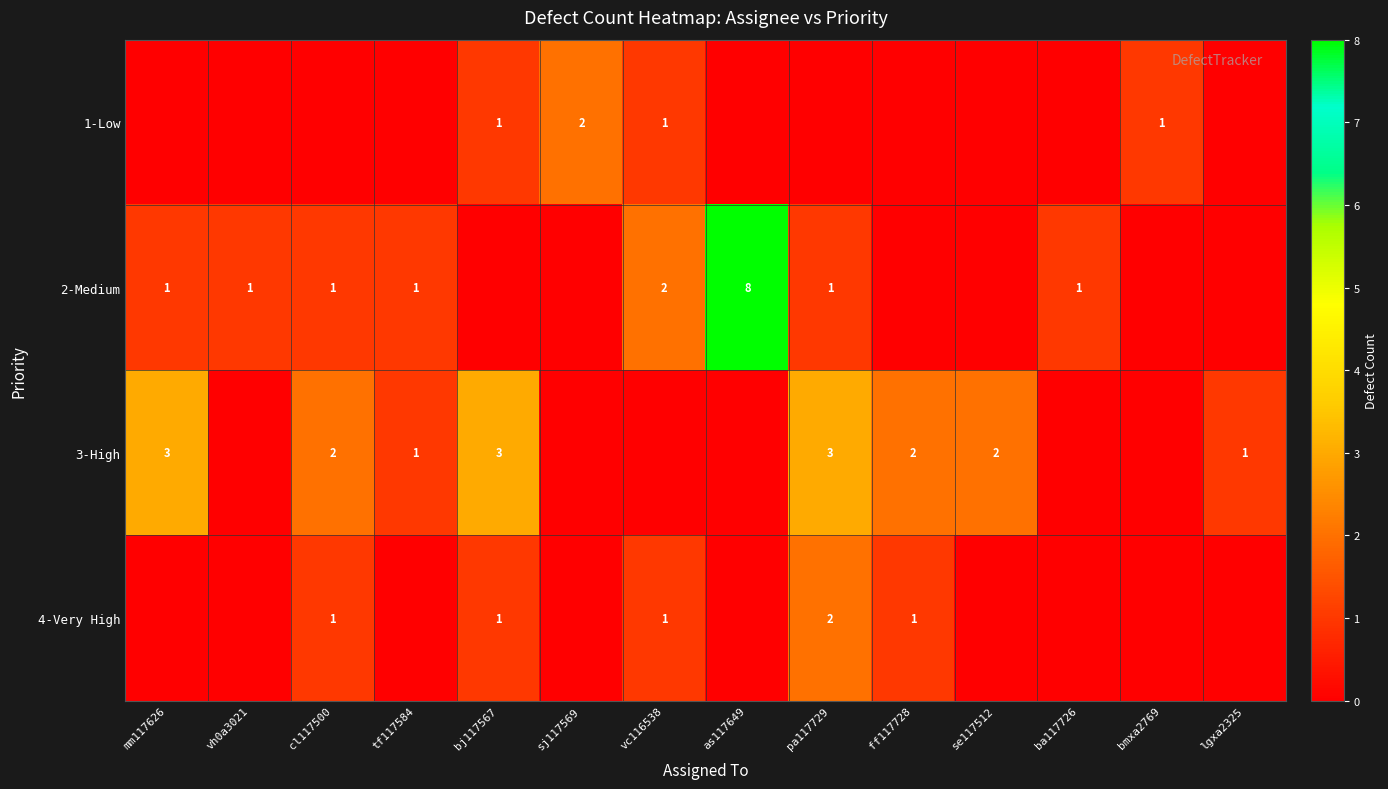

What is the difference between the highest and lowest values at mm117626?

3